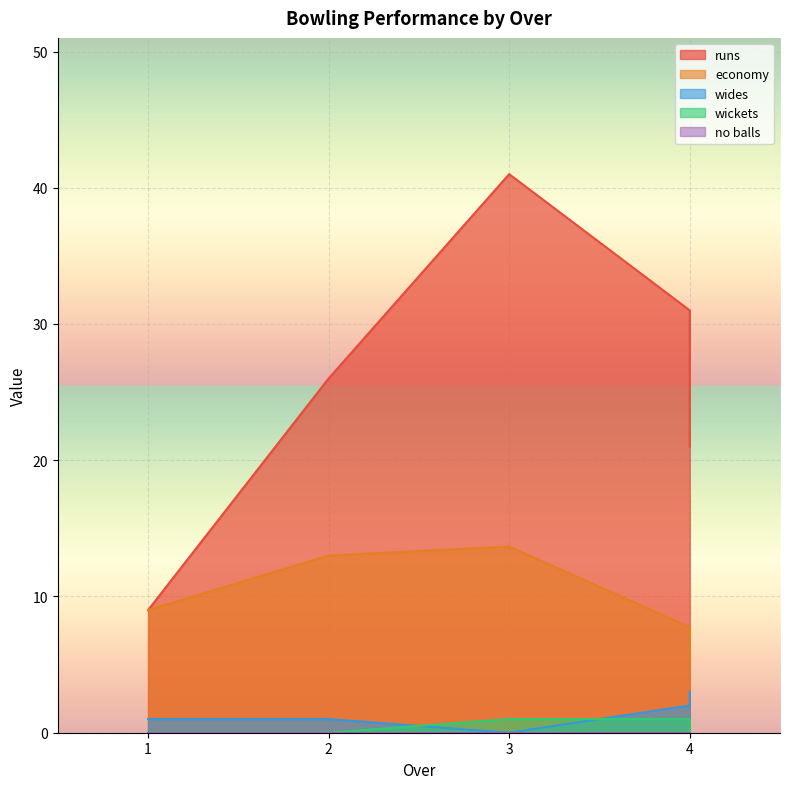

Is it true that no balls equals 0.0 at 2?

True